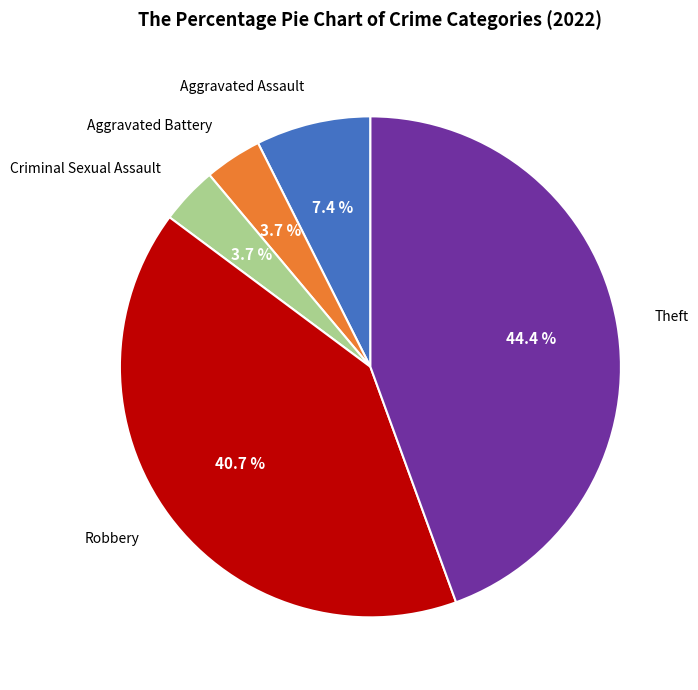

How many segments does this pie chart have?

5